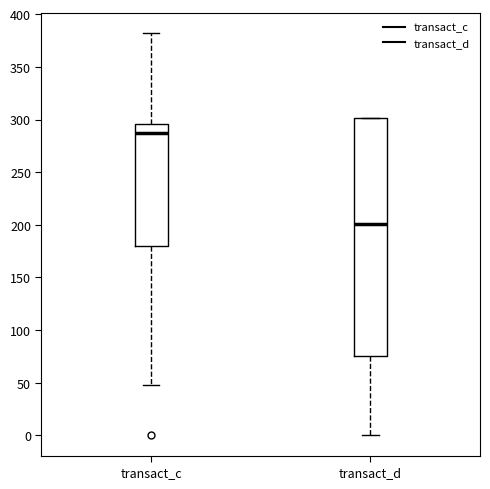

Reading left to right, transcribe this box plot: for each box, give where its median line is, the range the box spans, and where its two whiskers end, as read against the y-axis. The values are not printed on the chart, so give them approximately, as read against the axis.

transact_c: median 285, box 180 to 295, whiskers 50 to 380
transact_d: median 200, box 75 to 300, whiskers 0 to 300